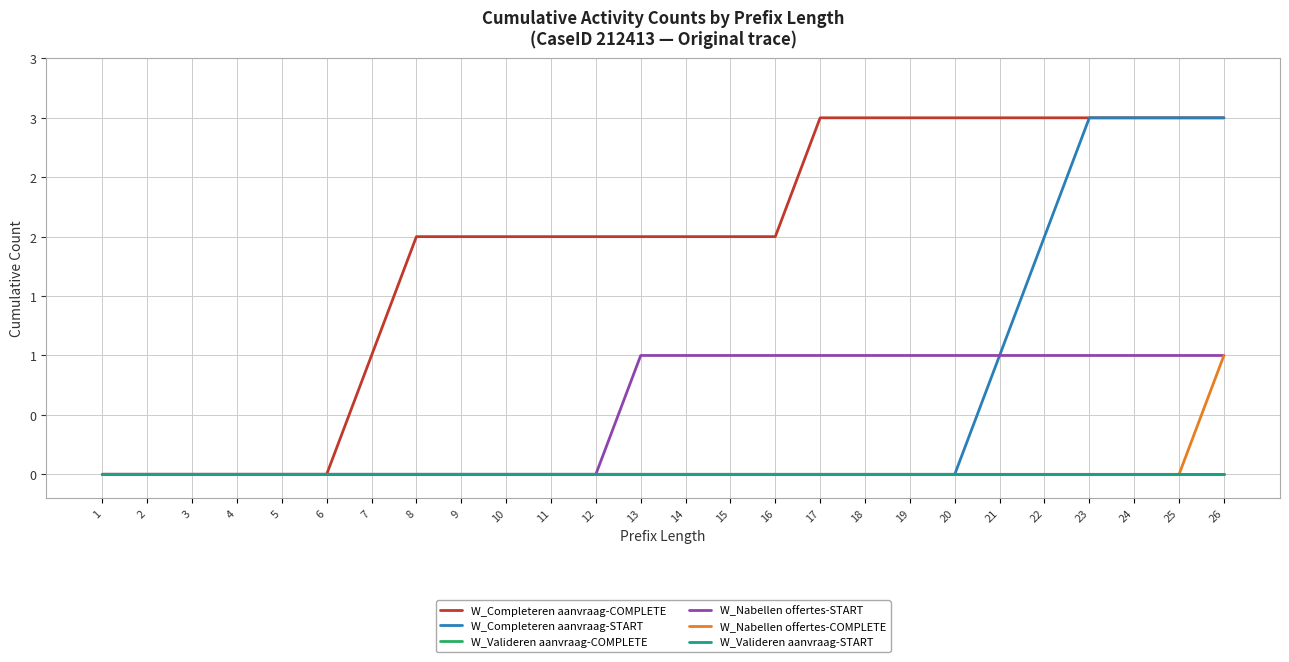

Between 25 and 13, which is larger?

25